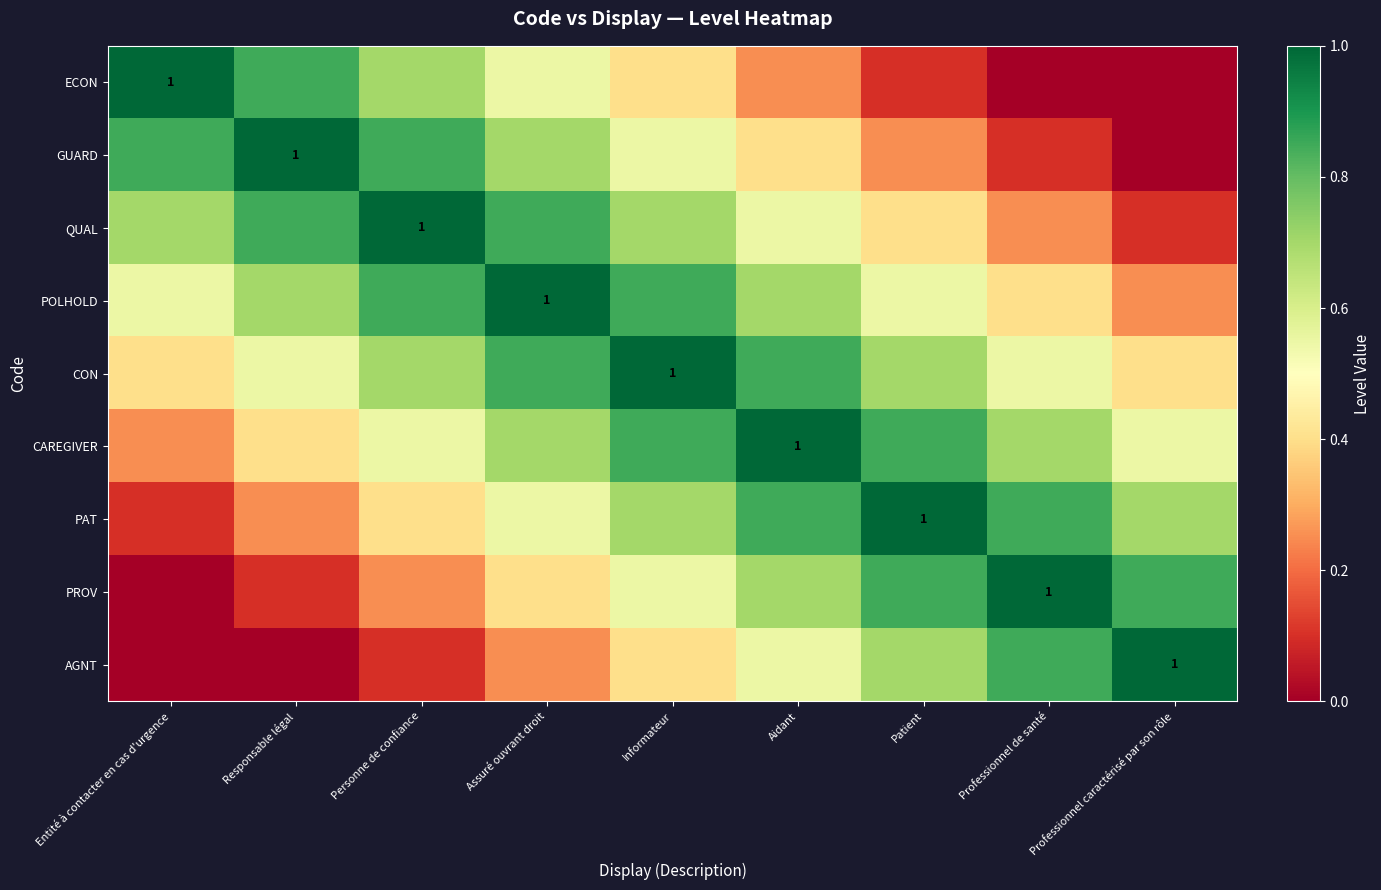

What is the greatest value displayed?

1.0